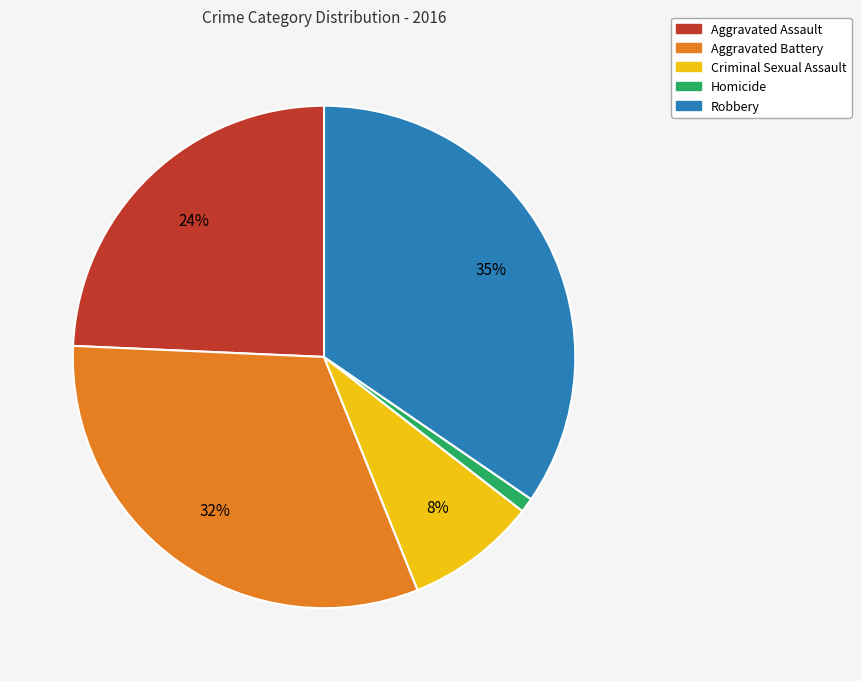

What is the ratio of the value at Criminal Sexual Assault to the value at Robbery?

0.2